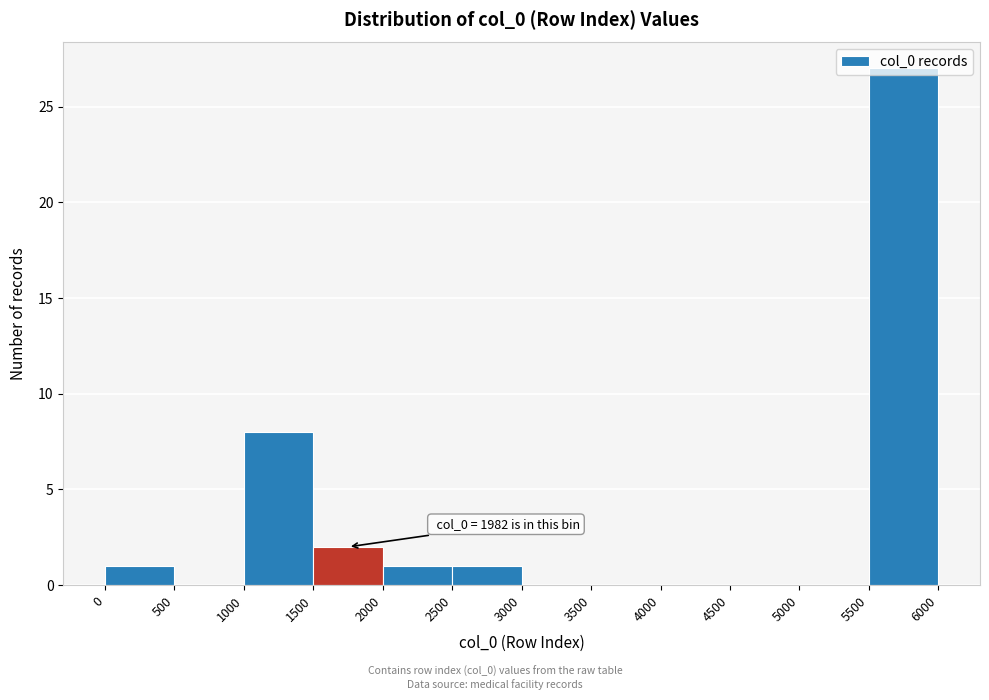

Over which range of the x-axis is the bar tallest?

5500 to 6000